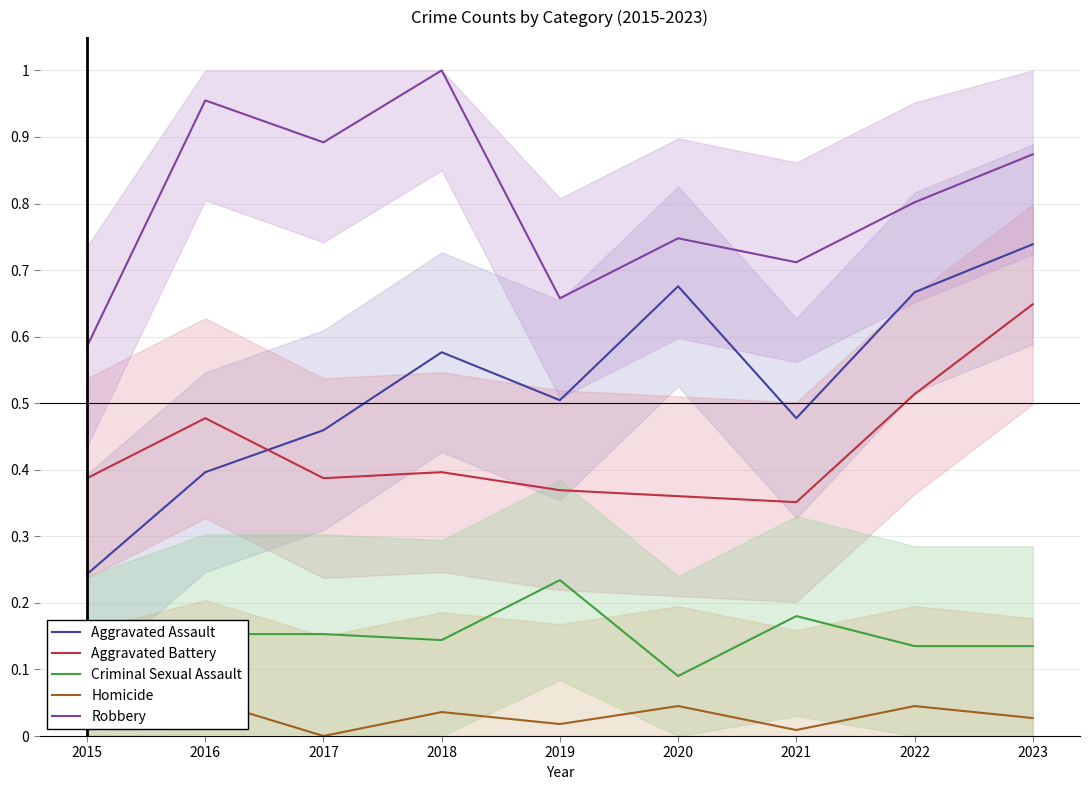

True or false: Homicide and Robbery intersect in this chart.

False